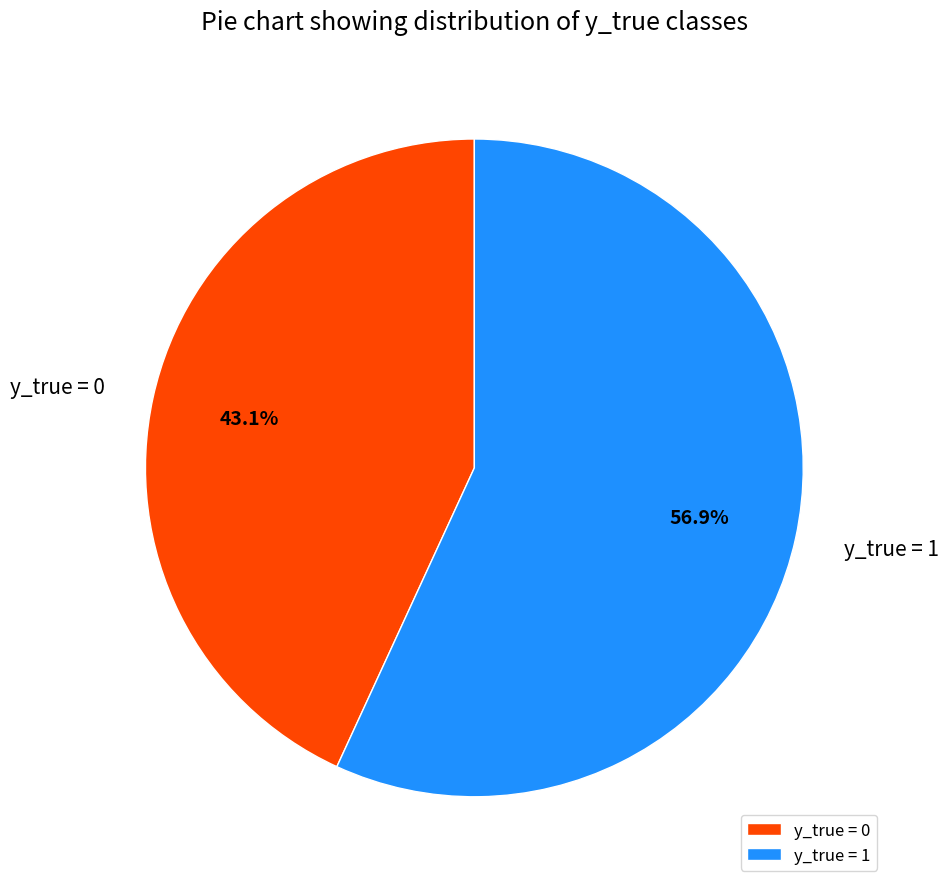

Does y_true = 0 represent more than half of the total?

No